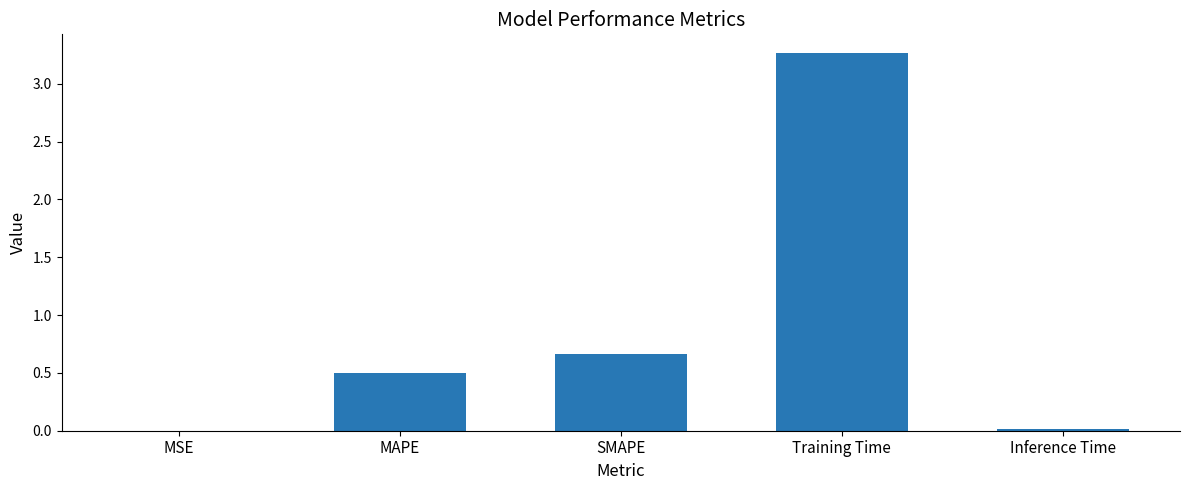

At which category does the chart reach its peak across all series?

Training Time